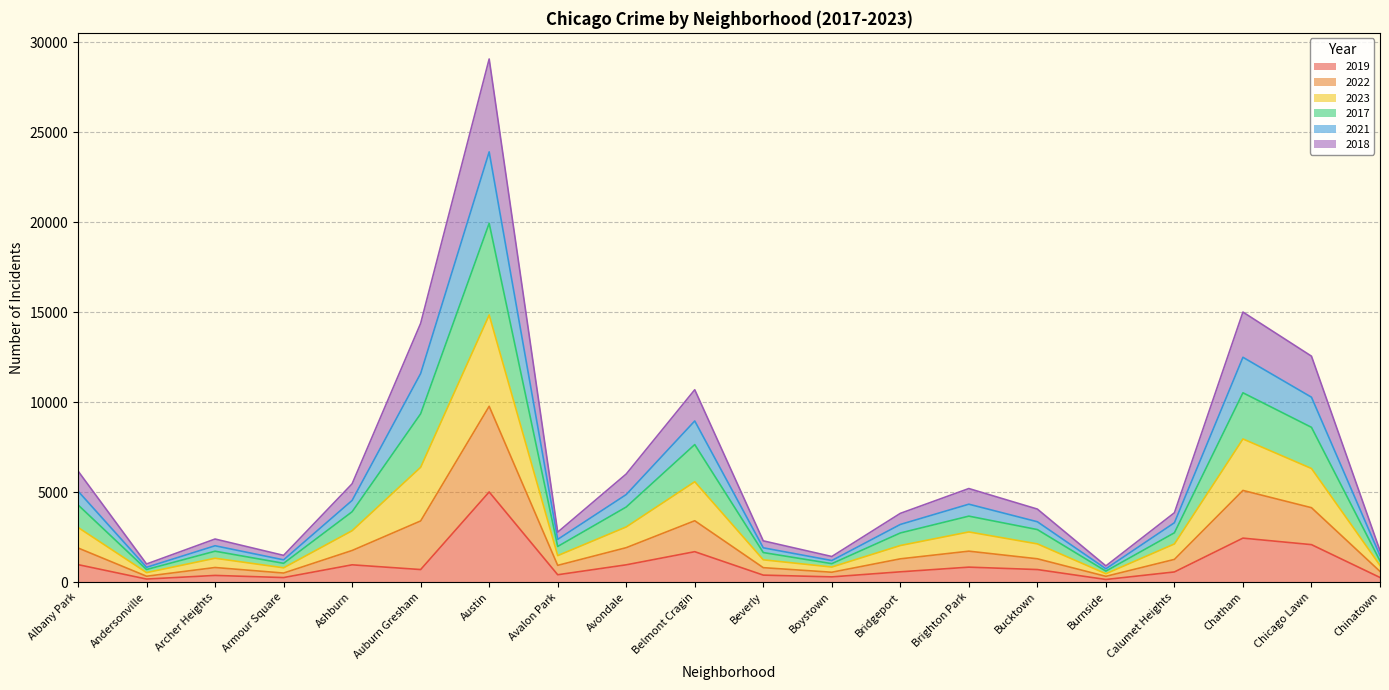

At which label does 2019 reach its peak?

Austin